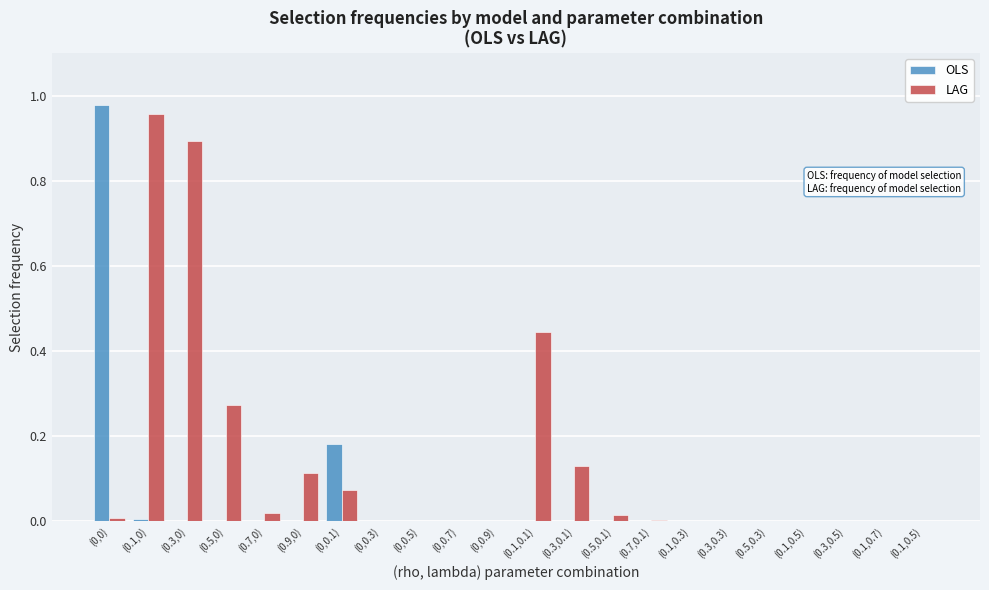

Does the chart contain stacked bars?

No